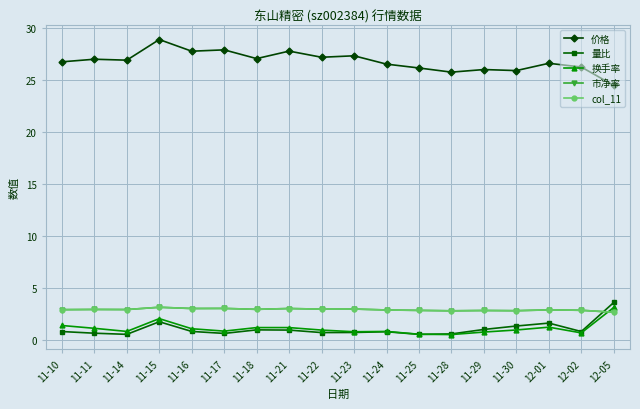

At which category does 量比 reach its first local peak?

11-15